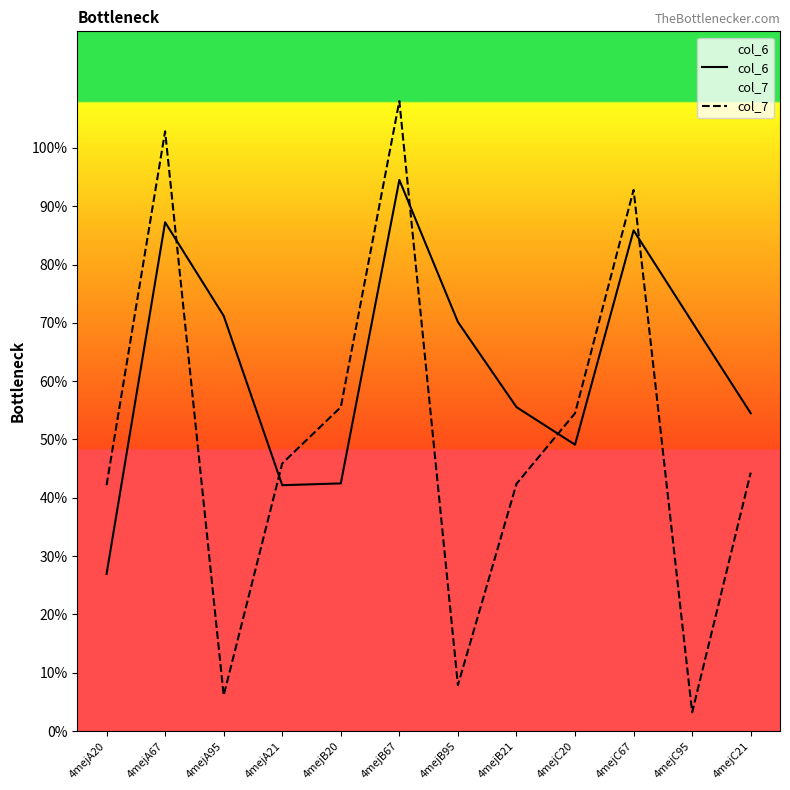

What is the label of the 11th point from the right?

4mejA67